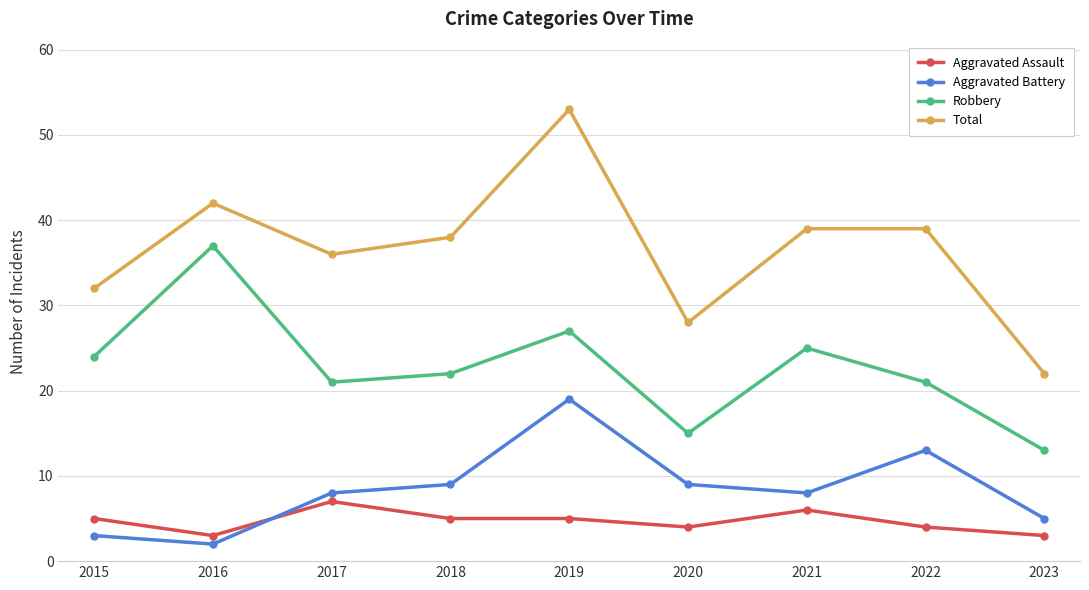

True or false: Aggravated Battery has more than 2 interior local peaks.

False